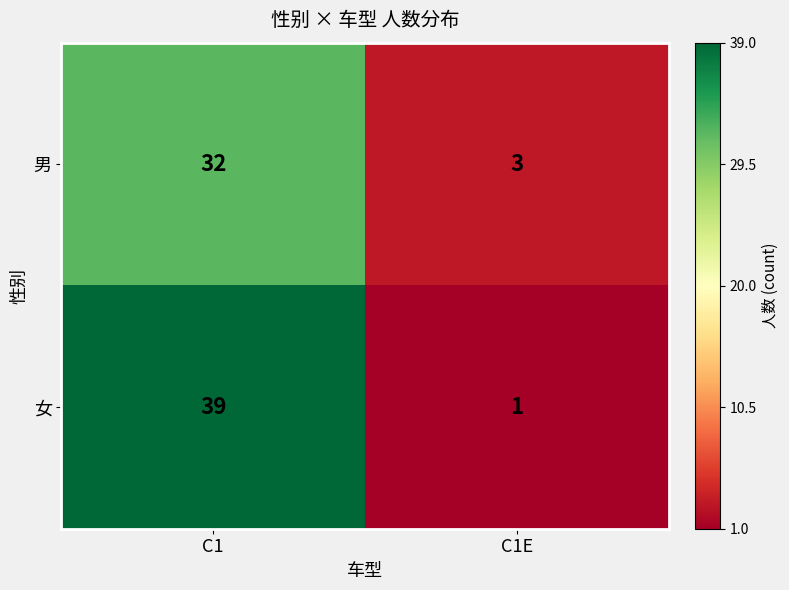

Reading left to right, what are all the values shown in this chart?

男: C1=32	C1E=3
女: C1=39	C1E=1